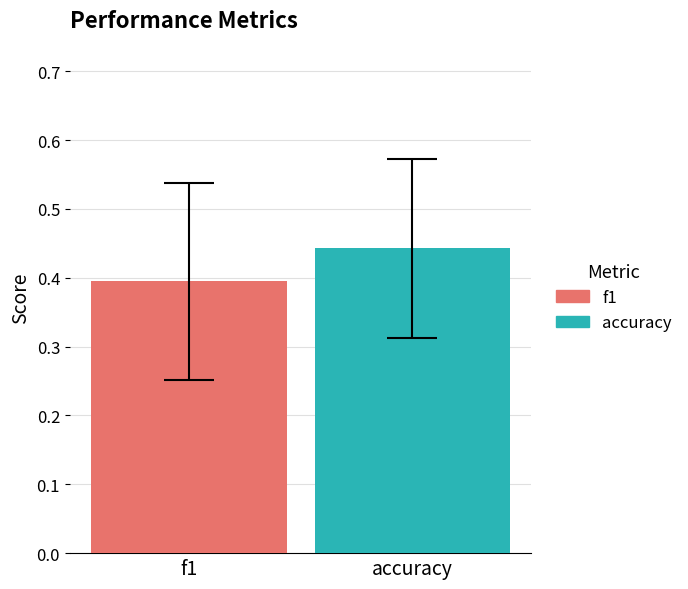

Which series has the widest spread of values?

f1